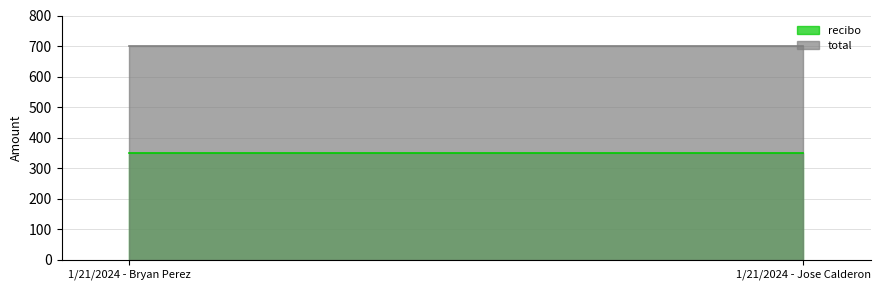

What is the label of the 1st point from the left?

1/21/2024 - Bryan Perez